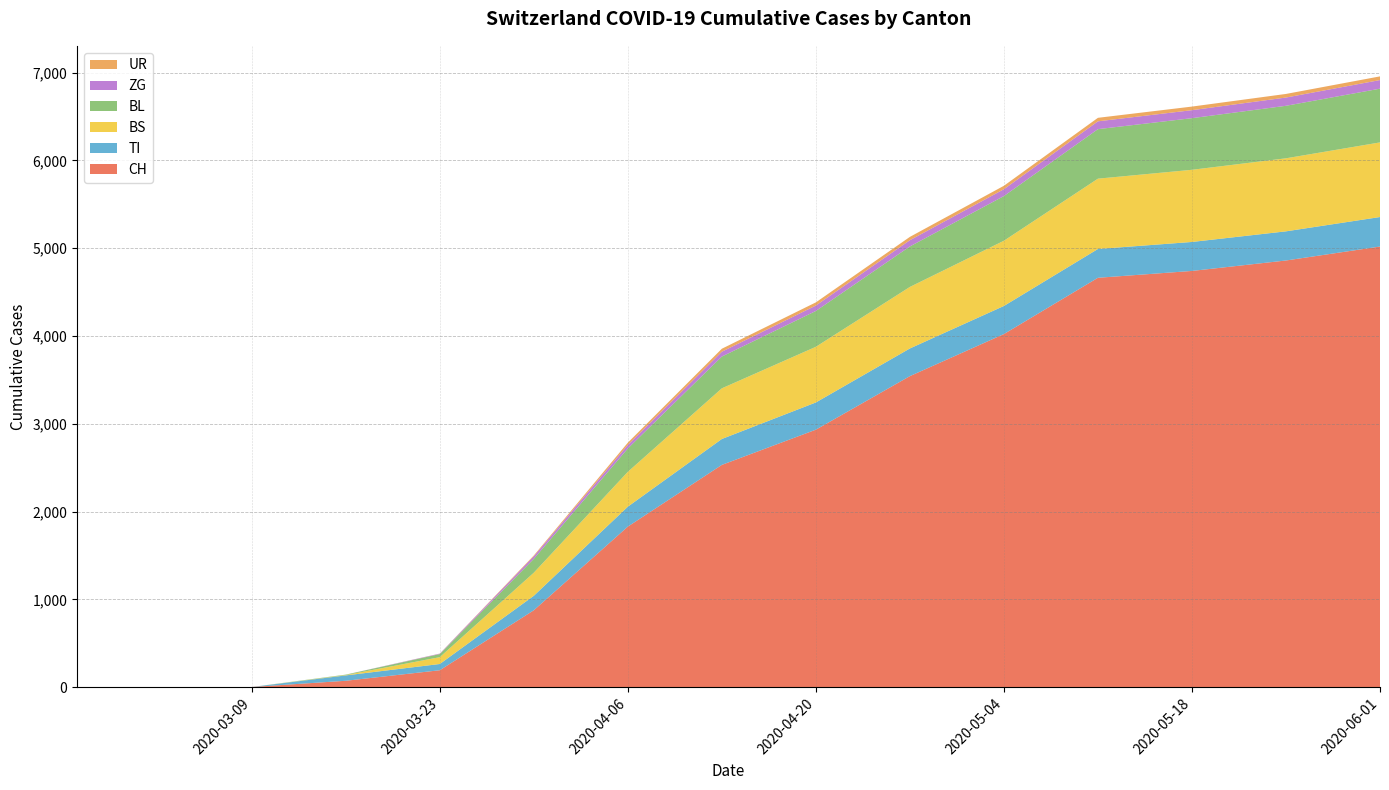

Reading left to right, transcribe all the data shown in this chart.

CH: 2020-02-25=0	2020-03-02=0	2020-03-09=3	2020-03-16=74	2020-03-23=194	2020-03-30=877	2020-04-06=1830	2020-04-13=2533	2020-04-20=2934	2020-04-27=3544	2020-05-04=4023	2020-05-11=4664	2020-05-18=4742	2020-05-25=4861	2020-06-01=5020
TI: 2020-02-25=0	2020-03-02=0	2020-03-09=0	2020-03-16=61	2020-03-23=71	2020-03-30=165	2020-04-06=227	2020-04-13=295	2020-04-20=310	2020-04-27=315	2020-05-04=320	2020-05-11=328	2020-05-18=330	2020-05-25=332	2020-06-01=336
BS: 2020-02-25=0	2020-03-02=0	2020-03-09=0	2020-03-16=4	2020-03-23=78	2020-03-30=263	2020-04-06=397	2020-04-13=577	2020-04-20=634	2020-04-27=701	2020-05-04=743	2020-05-11=801	2020-05-18=822	2020-05-25=832	2020-06-01=850
BL: 2020-02-25=0	2020-03-02=0	2020-03-09=0	2020-03-16=5	2020-03-23=35	2020-03-30=158	2020-04-06=266	2020-04-13=362	2020-04-20=408	2020-04-27=461	2020-05-04=509	2020-05-11=564	2020-05-18=588	2020-05-25=598	2020-06-01=612
ZG: 2020-02-25=0	2020-03-02=0	2020-03-09=0	2020-03-16=0	2020-03-23=5	2020-03-30=29	2020-04-06=40	2020-04-13=55	2020-04-20=62	2020-04-27=71	2020-05-04=78	2020-05-11=89	2020-05-18=91	2020-05-25=94	2020-06-01=98
UR: 2020-02-25=0	2020-03-02=0	2020-03-09=0	2020-03-16=0	2020-03-23=1	2020-03-30=9	2020-04-06=26	2020-04-13=34	2020-04-20=36	2020-04-27=38	2020-05-04=39	2020-05-11=40	2020-05-18=41	2020-05-25=41	2020-06-01=42